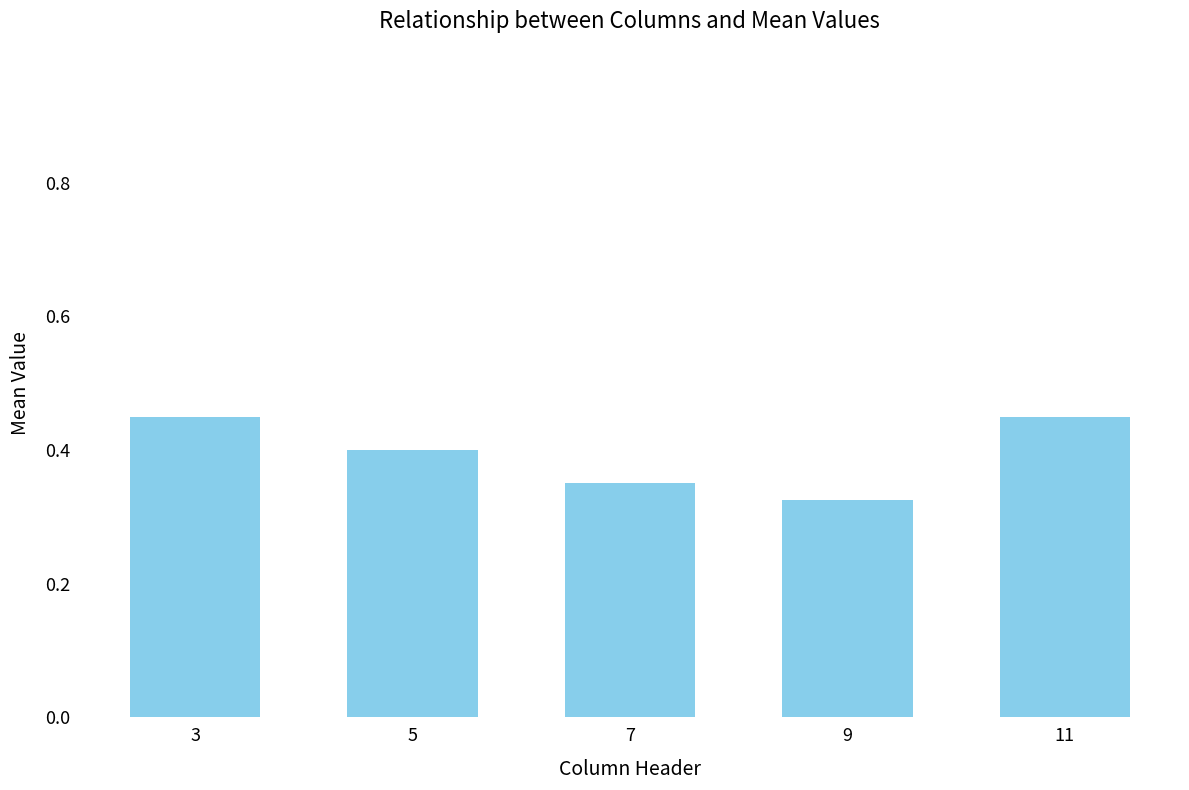

At which category does the chart reach its minimum across all series?

9